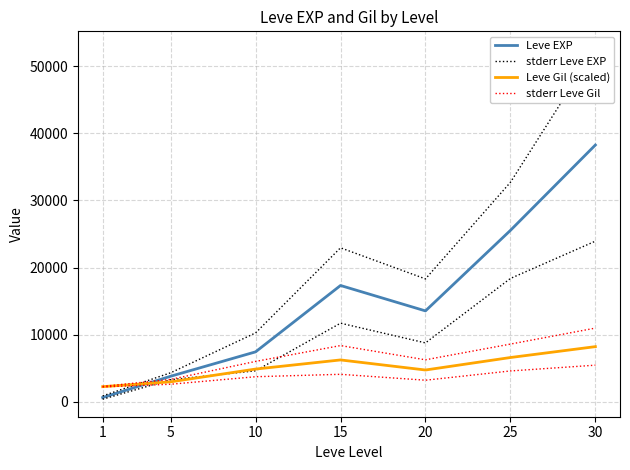

What is the average value of the Leve EXP series?

15221